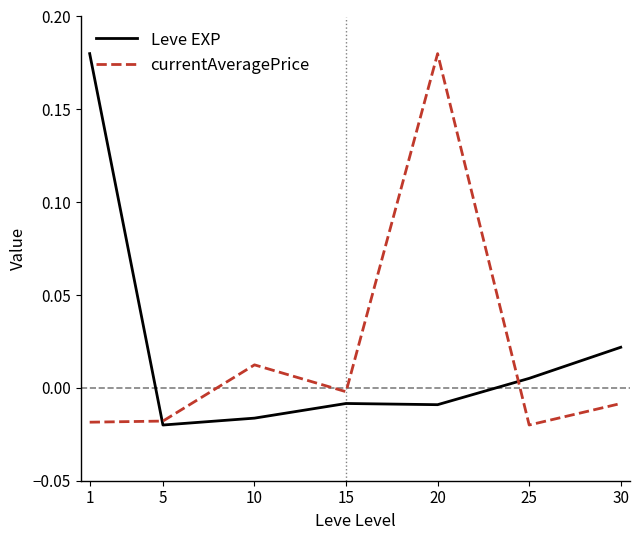

Where is the first local minimum for Leve EXP?

5